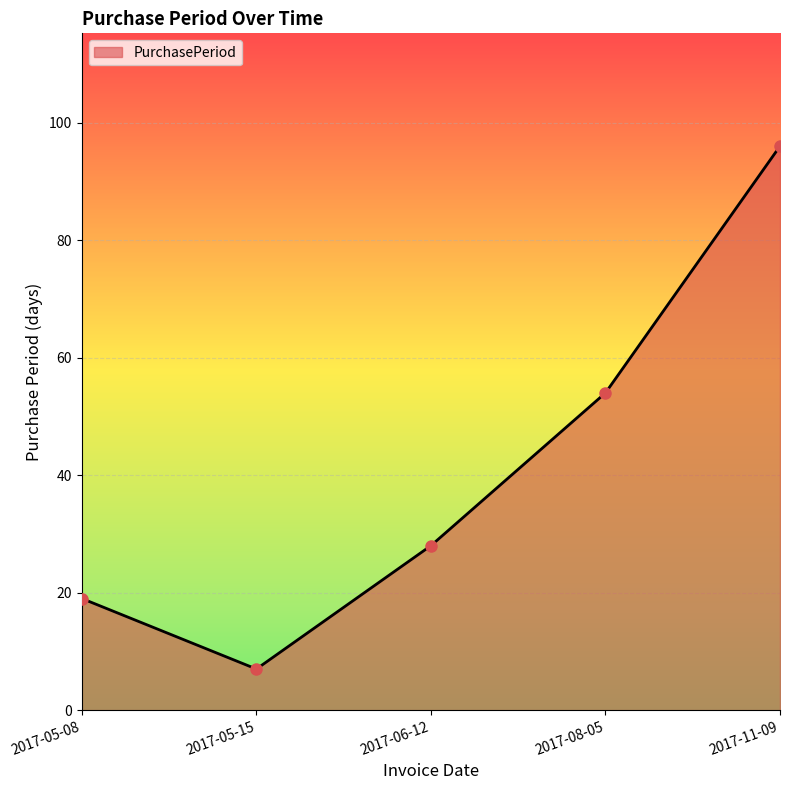

What is the sum of all values?

204